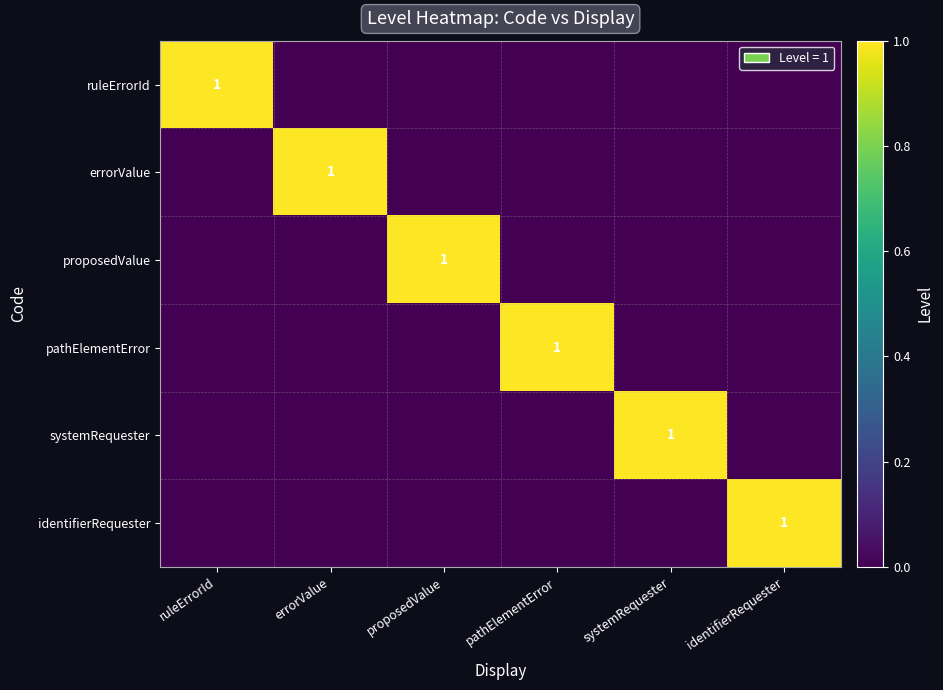

The value of identifierRequester at identifierRequester is 1. True or false?

True